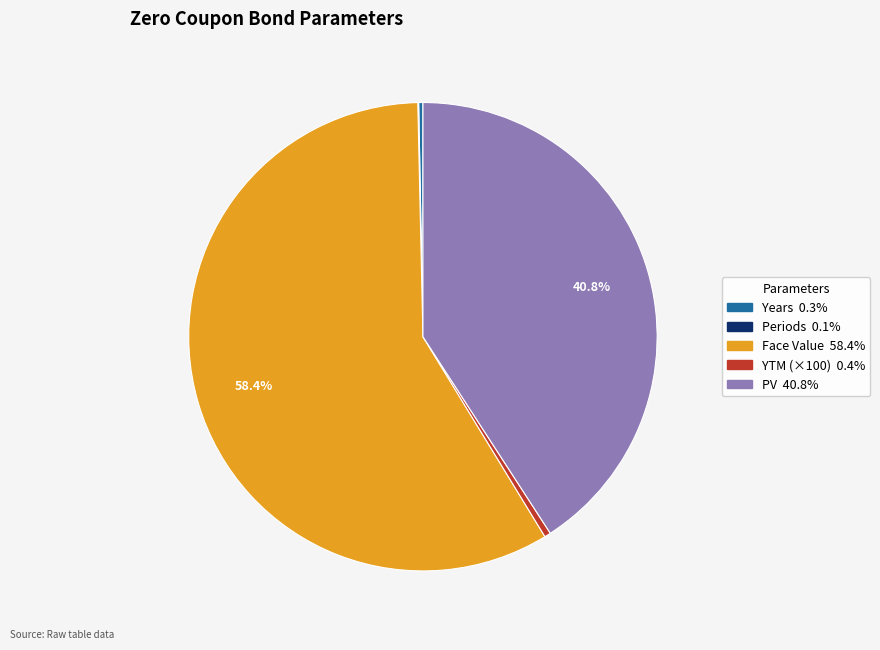

Does Years account for over 50% of the chart?

No